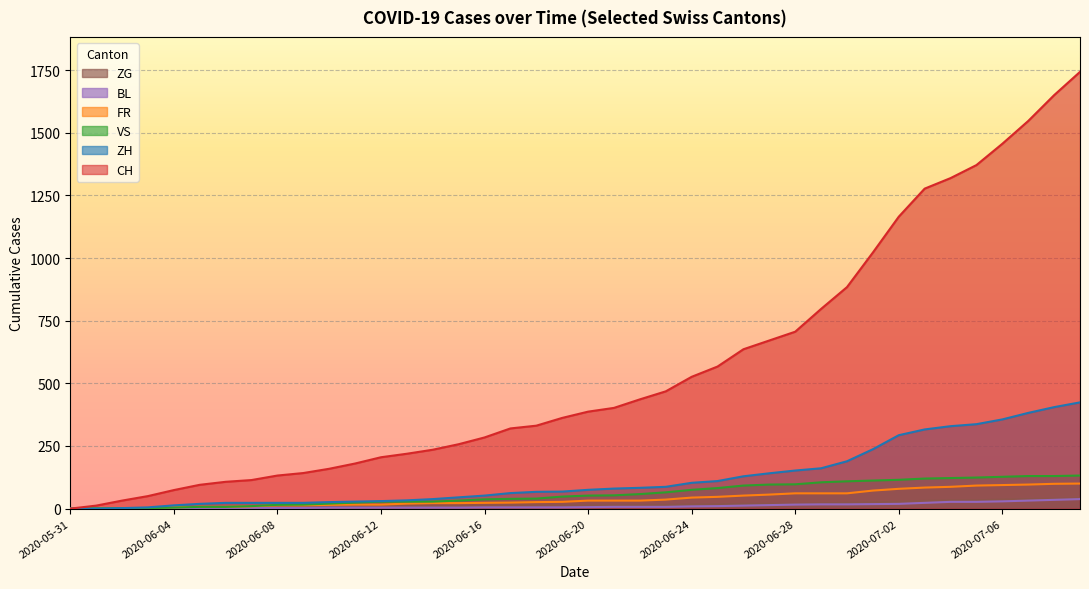

Where does the VS series first go above 52?

2020-06-21